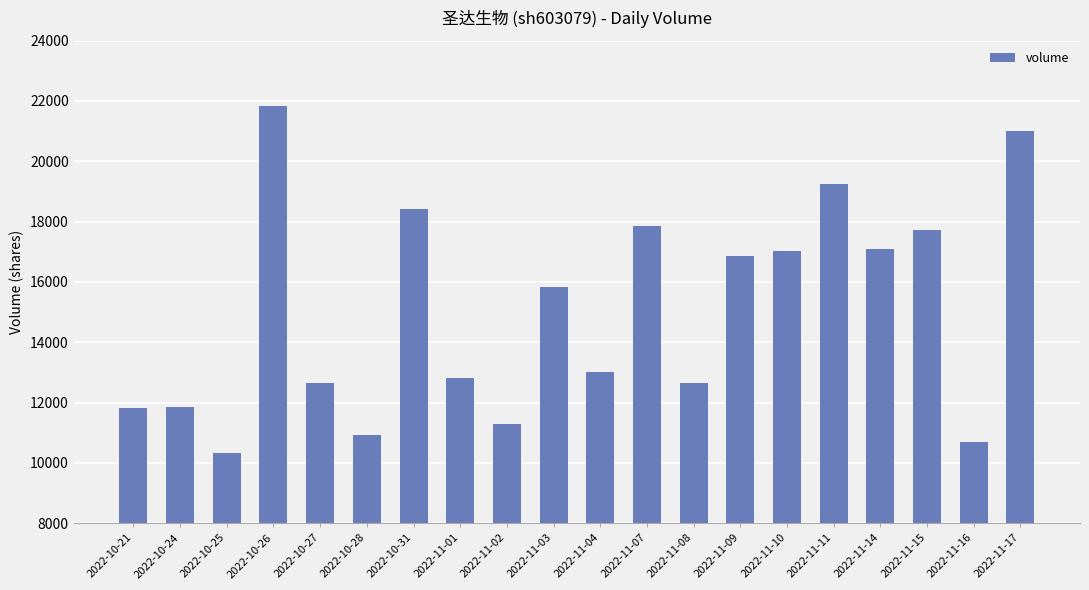

What is the greatest value displayed?

21846